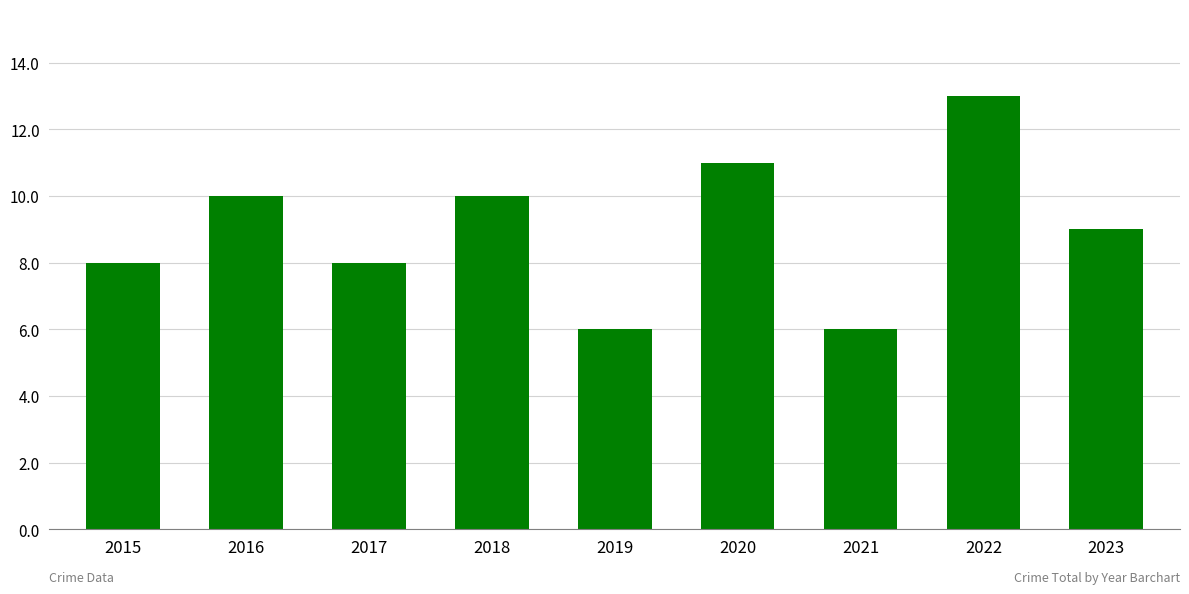

The value at 2017 is 11. True or false?

False